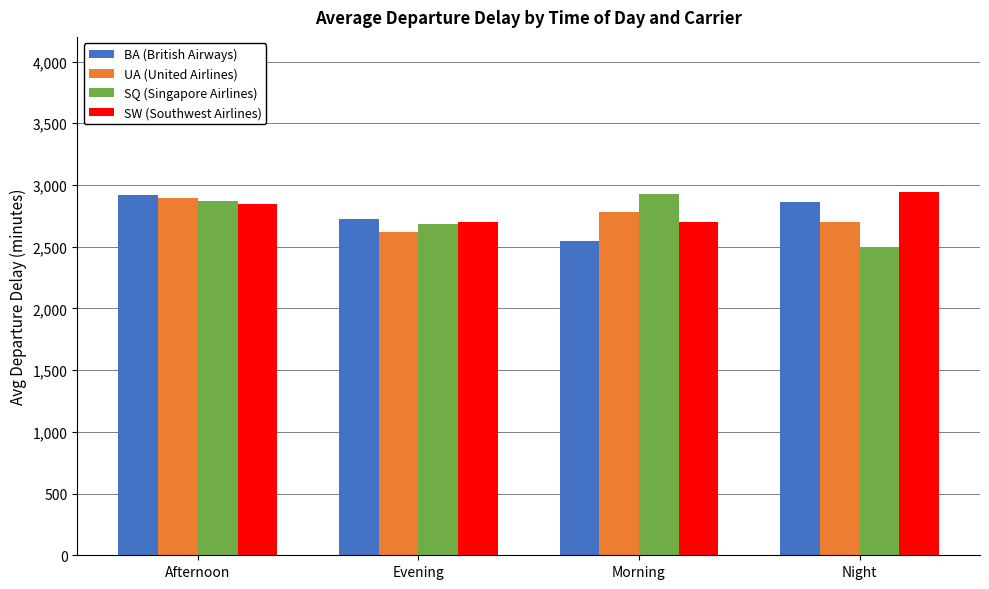

Read the UA (United Airlines) value at Afternoon.

2896.0